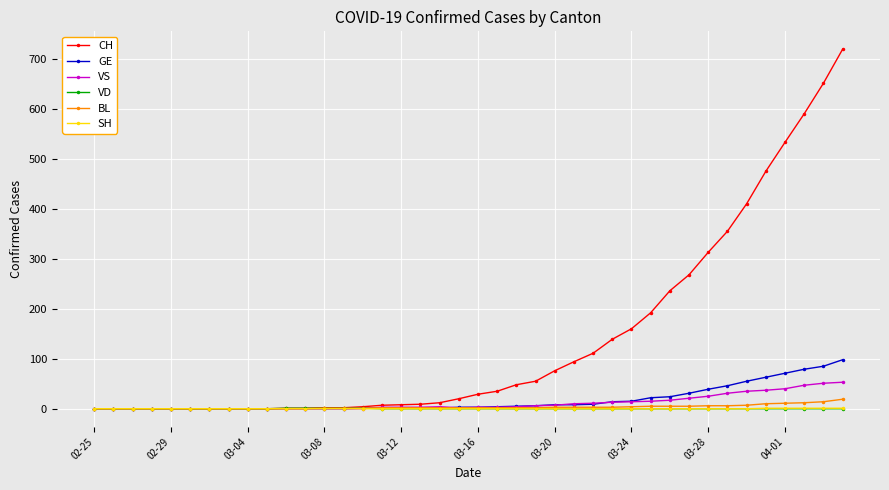

What is the maximum value for BL?

19